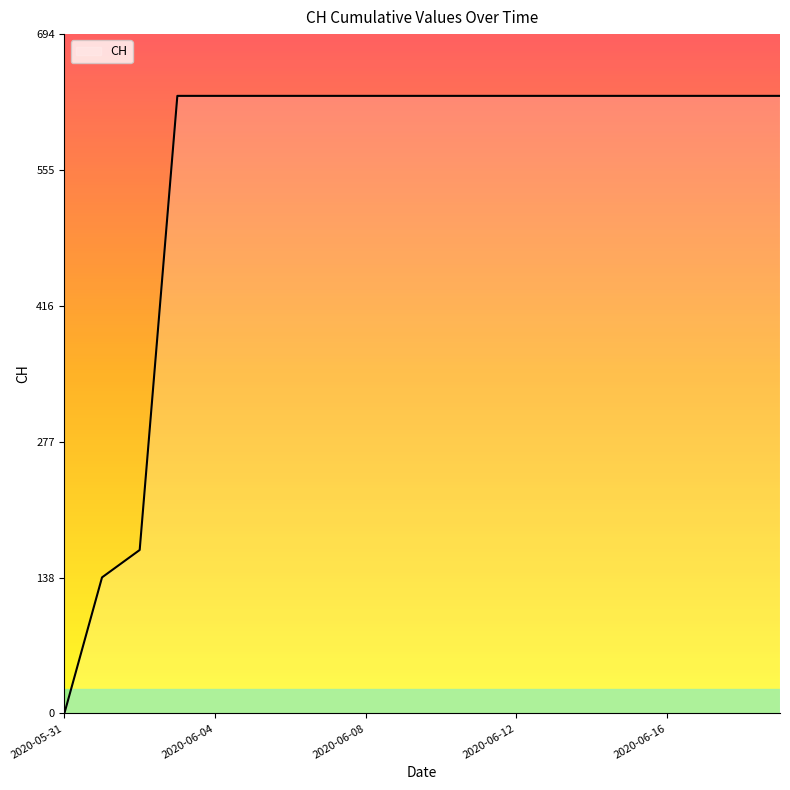

What is the difference between the maximum and second lowest values?

492